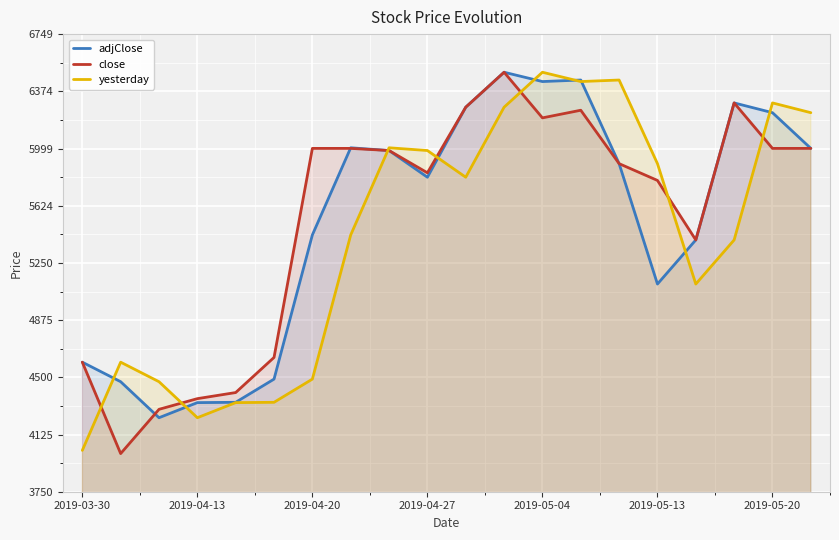

True or false: adjClose has a value of 6000 at 19.

True